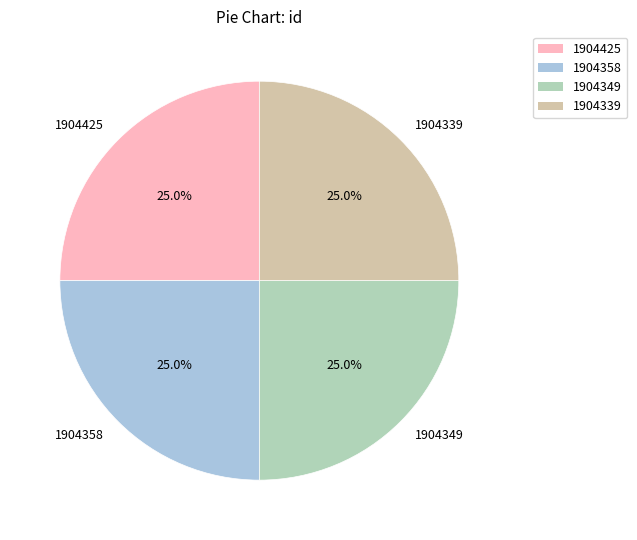

What percentage do 1904339 and 1904349 together represent?

50.0%